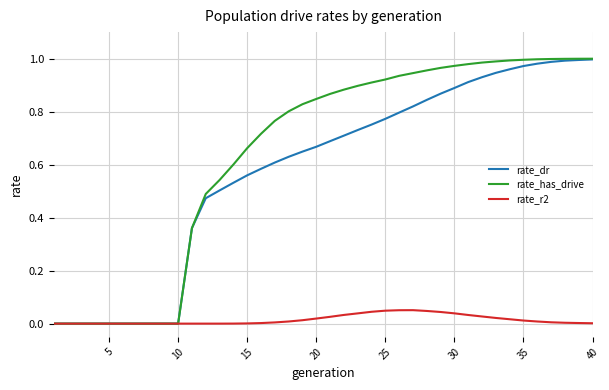

Which series has the largest total across all categories?

rate_has_drive